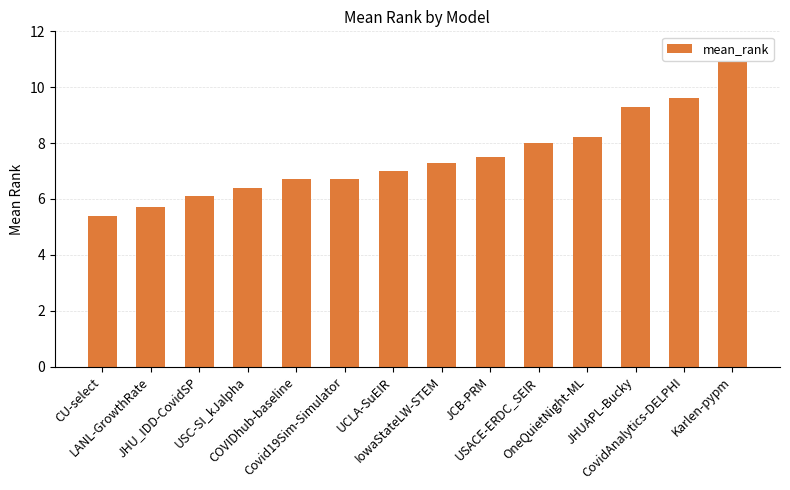

At which category does the chart reach its minimum across all series?

CU-select